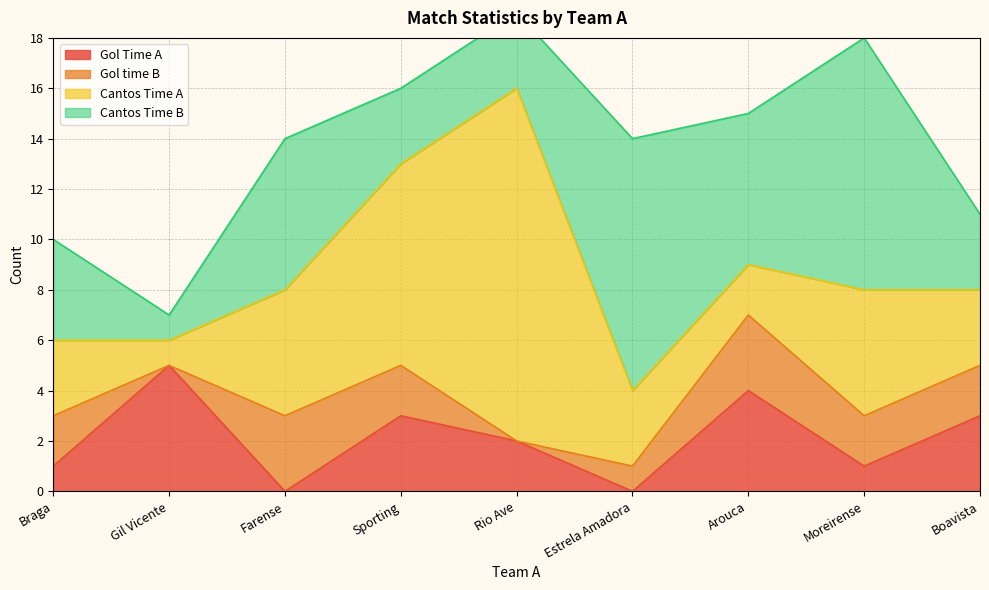

The value of Gol Time A at Braga is 2. True or false?

False